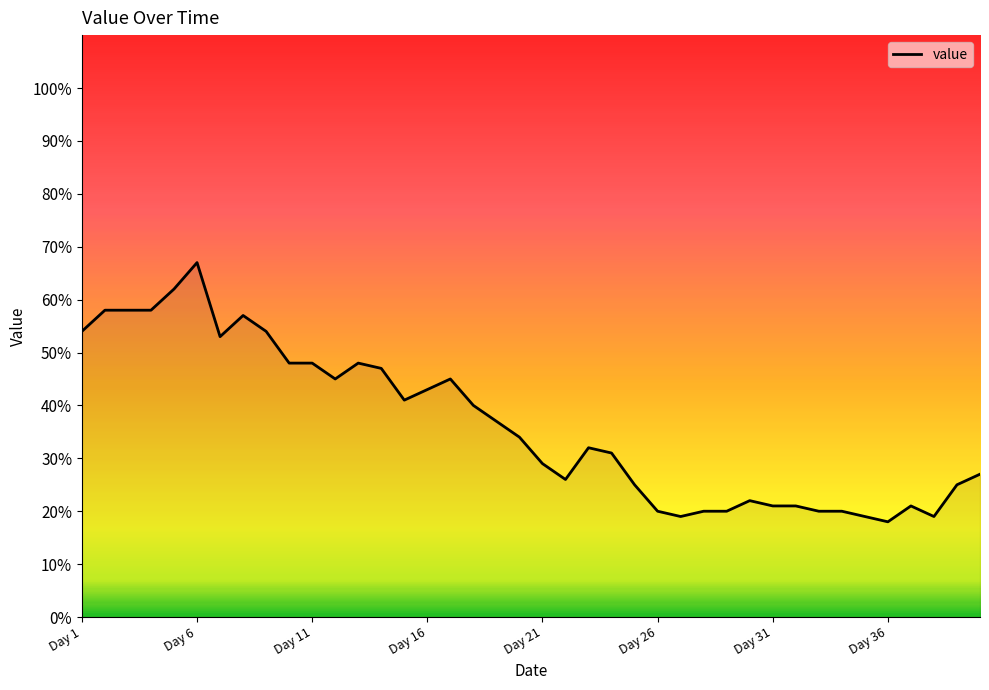

What is the difference between the maximum and minimum values?

49